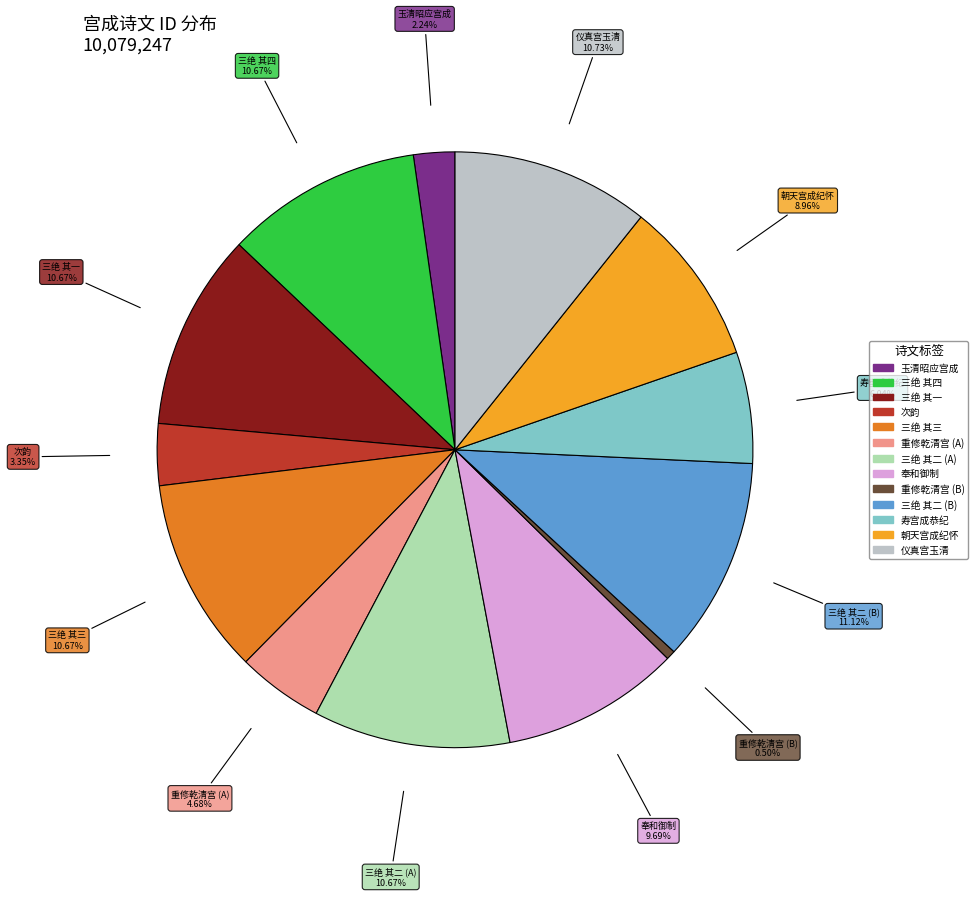

To the nearest percent, what is the difference between the largest and smallest slice percentages?

11%